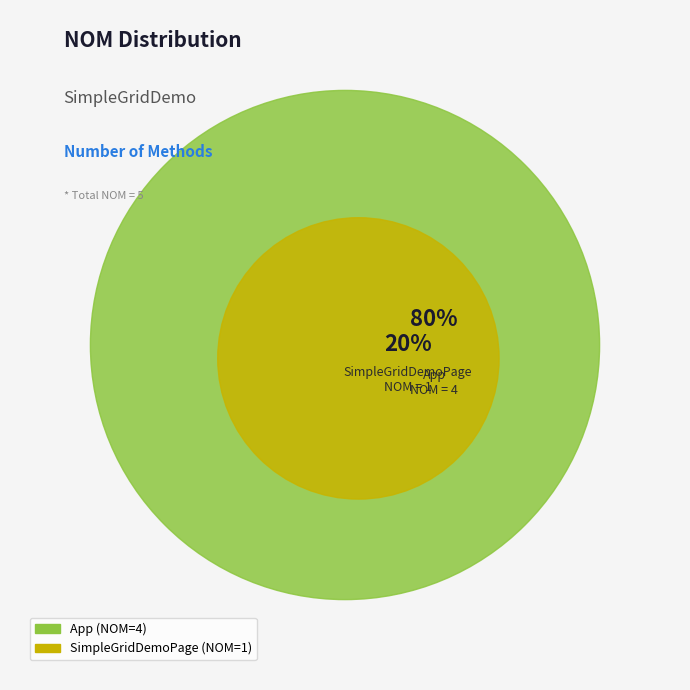

Which category accounts for the majority?

App